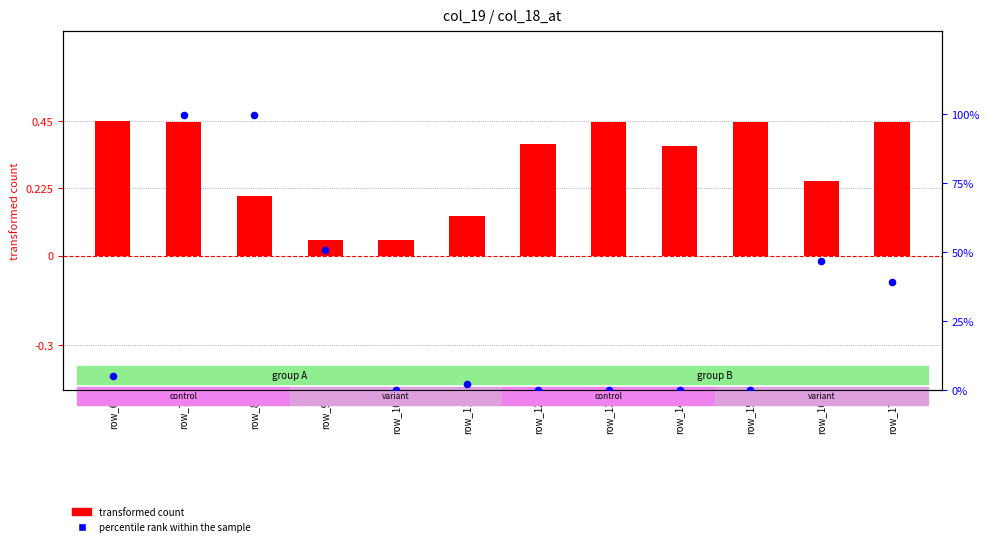

Which series has the largest total across all categories?

percentile rank within the sample